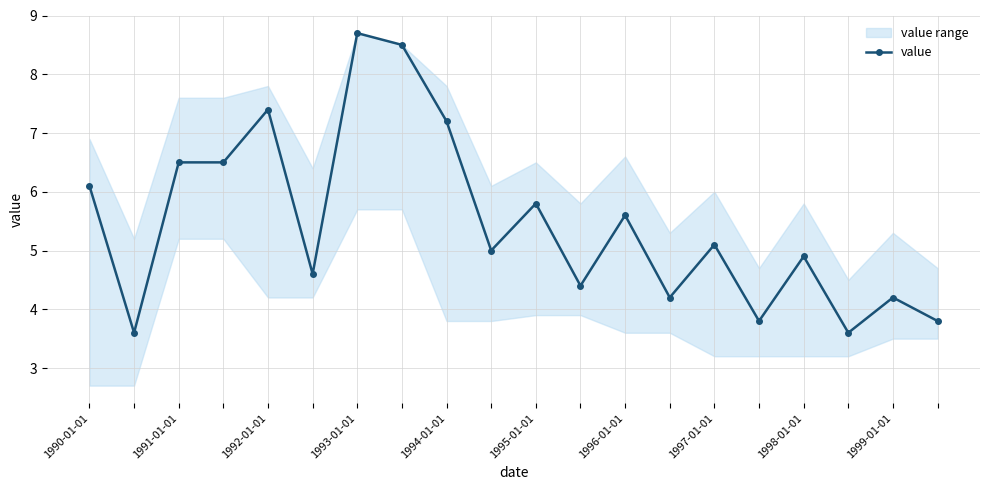

How many points are lower than both their immediate neighbors (excluding endpoints)?

7